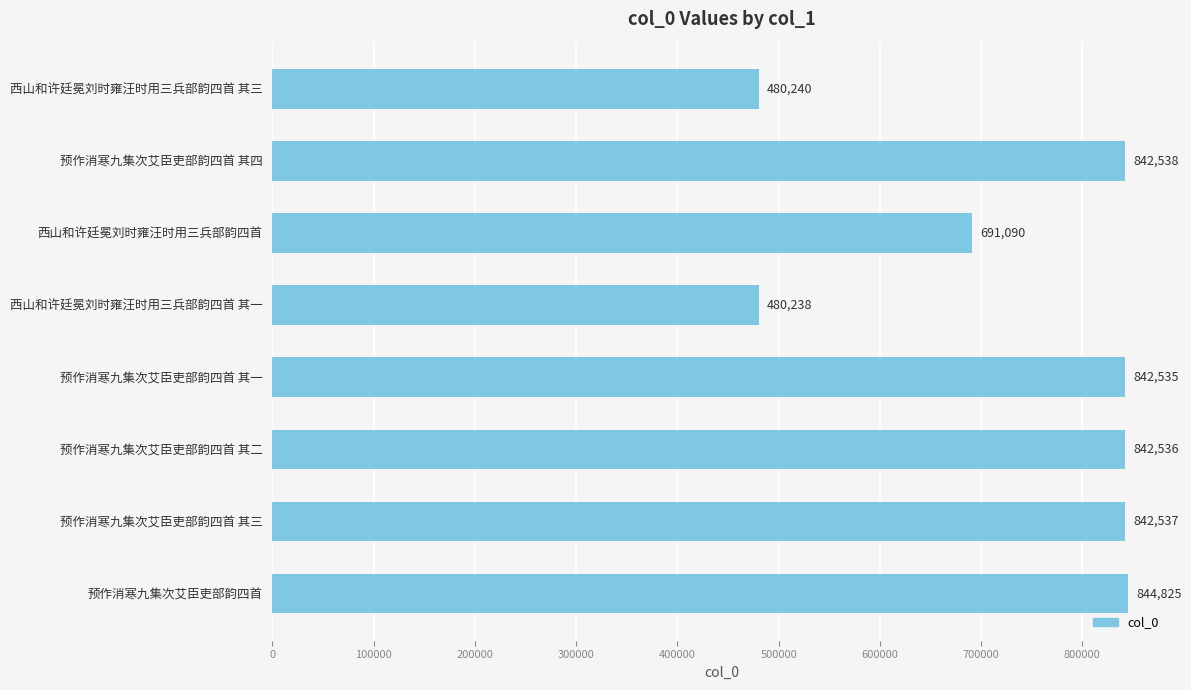

What is the average value?

733317